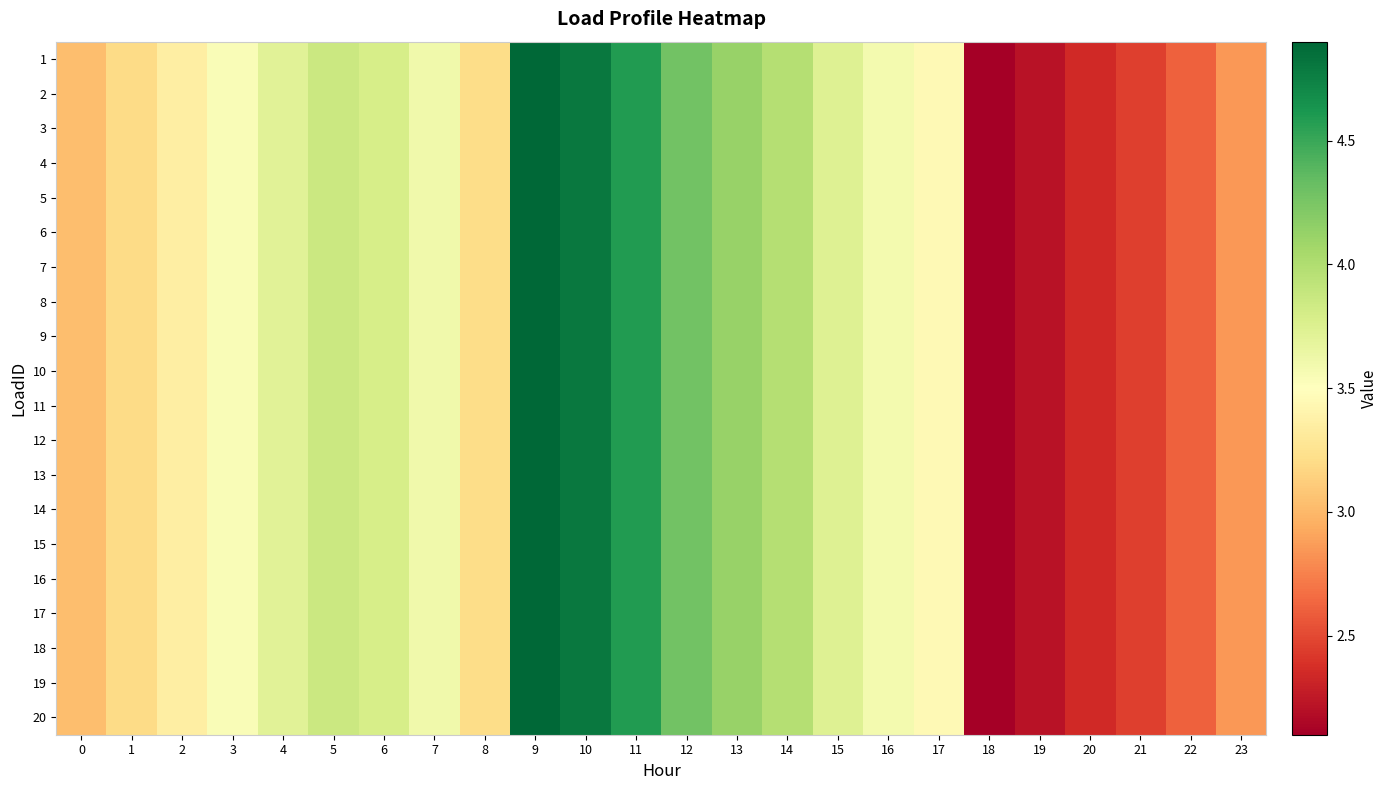

Reading left to right, extract all data points from this chart.

1: 0=3.0	1=3.2	2=3.3	3=3.5	4=3.7	5=3.9	6=3.8	7=3.6	8=3.2	9=4.9	10=4.8	11=4.6	12=4.3	13=4.1	14=4.0	15=3.7	16=3.6	17=3.4	18=2.1	19=2.2	20=2.3	21=2.5	22=2.6	23=2.8
2: 0=3.0	1=3.2	2=3.3	3=3.5	4=3.7	5=3.9	6=3.8	7=3.6	8=3.2	9=4.9	10=4.8	11=4.6	12=4.3	13=4.1	14=4.0	15=3.7	16=3.6	17=3.4	18=2.1	19=2.2	20=2.3	21=2.5	22=2.6	23=2.8
3: 0=3.0	1=3.2	2=3.3	3=3.5	4=3.7	5=3.9	6=3.8	7=3.6	8=3.2	9=4.9	10=4.8	11=4.6	12=4.3	13=4.1	14=4.0	15=3.7	16=3.6	17=3.4	18=2.1	19=2.2	20=2.3	21=2.5	22=2.6	23=2.8
4: 0=3.0	1=3.2	2=3.3	3=3.5	4=3.7	5=3.9	6=3.8	7=3.6	8=3.2	9=4.9	10=4.8	11=4.6	12=4.3	13=4.1	14=4.0	15=3.7	16=3.6	17=3.4	18=2.1	19=2.2	20=2.3	21=2.5	22=2.6	23=2.8
5: 0=3.0	1=3.2	2=3.3	3=3.5	4=3.7	5=3.9	6=3.8	7=3.6	8=3.2	9=4.9	10=4.8	11=4.6	12=4.3	13=4.1	14=4.0	15=3.7	16=3.6	17=3.4	18=2.1	19=2.2	20=2.3	21=2.5	22=2.6	23=2.8
6: 0=3.0	1=3.2	2=3.3	3=3.5	4=3.7	5=3.9	6=3.8	7=3.6	8=3.2	9=4.9	10=4.8	11=4.6	12=4.3	13=4.1	14=4.0	15=3.7	16=3.6	17=3.4	18=2.1	19=2.2	20=2.3	21=2.5	22=2.6	23=2.8
7: 0=3.0	1=3.2	2=3.3	3=3.5	4=3.7	5=3.9	6=3.8	7=3.6	8=3.2	9=4.9	10=4.8	11=4.6	12=4.3	13=4.1	14=4.0	15=3.7	16=3.6	17=3.4	18=2.1	19=2.2	20=2.3	21=2.5	22=2.6	23=2.8
8: 0=3.0	1=3.2	2=3.3	3=3.5	4=3.7	5=3.9	6=3.8	7=3.6	8=3.2	9=4.9	10=4.8	11=4.6	12=4.3	13=4.1	14=4.0	15=3.7	16=3.6	17=3.4	18=2.1	19=2.2	20=2.3	21=2.5	22=2.6	23=2.8
9: 0=3.0	1=3.2	2=3.3	3=3.5	4=3.7	5=3.9	6=3.8	7=3.6	8=3.2	9=4.9	10=4.8	11=4.6	12=4.3	13=4.1	14=4.0	15=3.7	16=3.6	17=3.4	18=2.1	19=2.2	20=2.3	21=2.5	22=2.6	23=2.8
10: 0=3.0	1=3.2	2=3.3	3=3.5	4=3.7	5=3.9	6=3.8	7=3.6	8=3.2	9=4.9	10=4.8	11=4.6	12=4.3	13=4.1	14=4.0	15=3.7	16=3.6	17=3.4	18=2.1	19=2.2	20=2.3	21=2.5	22=2.6	23=2.8
11: 0=3.0	1=3.2	2=3.3	3=3.5	4=3.7	5=3.9	6=3.8	7=3.6	8=3.2	9=4.9	10=4.8	11=4.6	12=4.3	13=4.1	14=4.0	15=3.7	16=3.6	17=3.4	18=2.1	19=2.2	20=2.3	21=2.5	22=2.6	23=2.8
12: 0=3.0	1=3.2	2=3.3	3=3.5	4=3.7	5=3.9	6=3.8	7=3.6	8=3.2	9=4.9	10=4.8	11=4.6	12=4.3	13=4.1	14=4.0	15=3.7	16=3.6	17=3.4	18=2.1	19=2.2	20=2.3	21=2.5	22=2.6	23=2.8
13: 0=3.0	1=3.2	2=3.3	3=3.5	4=3.7	5=3.9	6=3.8	7=3.6	8=3.2	9=4.9	10=4.8	11=4.6	12=4.3	13=4.1	14=4.0	15=3.7	16=3.6	17=3.4	18=2.1	19=2.2	20=2.3	21=2.5	22=2.6	23=2.8
14: 0=3.0	1=3.2	2=3.3	3=3.5	4=3.7	5=3.9	6=3.8	7=3.6	8=3.2	9=4.9	10=4.8	11=4.6	12=4.3	13=4.1	14=4.0	15=3.7	16=3.6	17=3.4	18=2.1	19=2.2	20=2.3	21=2.5	22=2.6	23=2.8
15: 0=3.0	1=3.2	2=3.3	3=3.5	4=3.7	5=3.9	6=3.8	7=3.6	8=3.2	9=4.9	10=4.8	11=4.6	12=4.3	13=4.1	14=4.0	15=3.7	16=3.6	17=3.4	18=2.1	19=2.2	20=2.3	21=2.5	22=2.6	23=2.8
16: 0=3.0	1=3.2	2=3.3	3=3.5	4=3.7	5=3.9	6=3.8	7=3.6	8=3.2	9=4.9	10=4.8	11=4.6	12=4.3	13=4.1	14=4.0	15=3.7	16=3.6	17=3.4	18=2.1	19=2.2	20=2.3	21=2.5	22=2.6	23=2.8
17: 0=3.0	1=3.2	2=3.3	3=3.5	4=3.7	5=3.9	6=3.8	7=3.6	8=3.2	9=4.9	10=4.8	11=4.6	12=4.3	13=4.1	14=4.0	15=3.7	16=3.6	17=3.4	18=2.1	19=2.2	20=2.3	21=2.5	22=2.6	23=2.8
18: 0=3.0	1=3.2	2=3.3	3=3.5	4=3.7	5=3.9	6=3.8	7=3.6	8=3.2	9=4.9	10=4.8	11=4.6	12=4.3	13=4.1	14=4.0	15=3.7	16=3.6	17=3.4	18=2.1	19=2.2	20=2.3	21=2.5	22=2.6	23=2.8
19: 0=3.0	1=3.2	2=3.3	3=3.5	4=3.7	5=3.9	6=3.8	7=3.6	8=3.2	9=4.9	10=4.8	11=4.6	12=4.3	13=4.1	14=4.0	15=3.7	16=3.6	17=3.4	18=2.1	19=2.2	20=2.3	21=2.5	22=2.6	23=2.8
20: 0=3.0	1=3.2	2=3.3	3=3.5	4=3.7	5=3.9	6=3.8	7=3.6	8=3.2	9=4.9	10=4.8	11=4.6	12=4.3	13=4.1	14=4.0	15=3.7	16=3.6	17=3.4	18=2.1	19=2.2	20=2.3	21=2.5	22=2.6	23=2.8